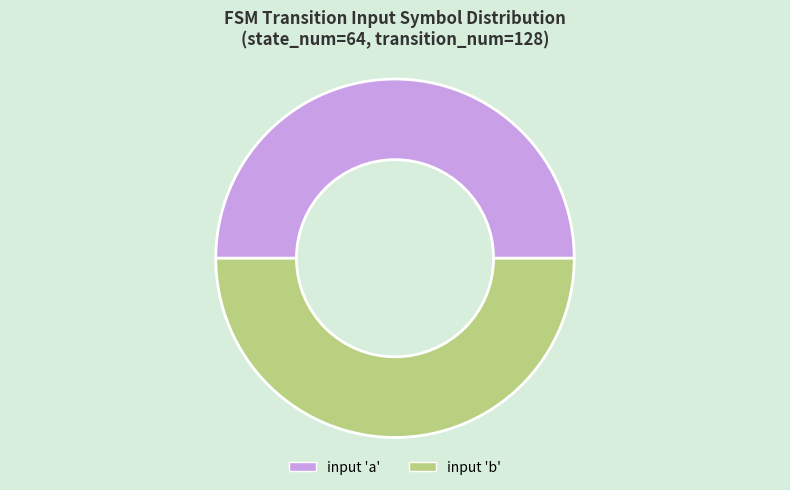

Is it true that input 'b' is 61% of the pie?

False